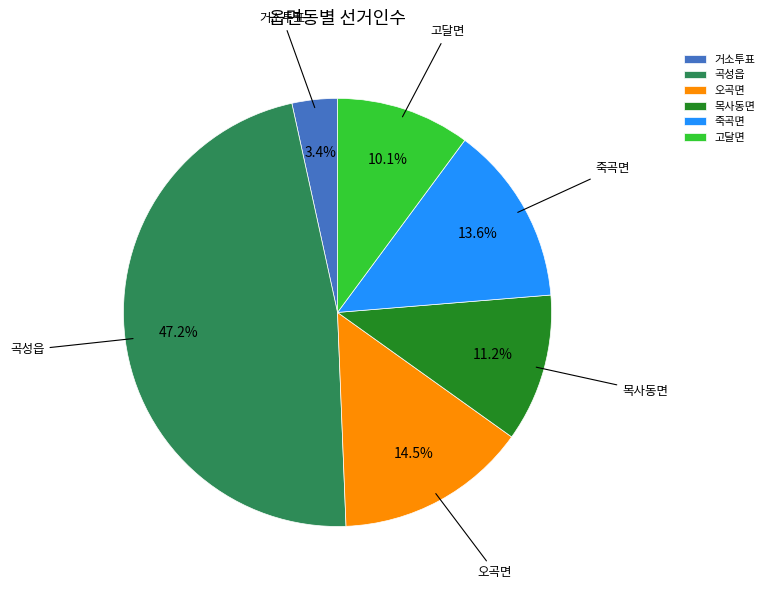

What percentage is the 목사동면 slice, to the nearest percent?

11%